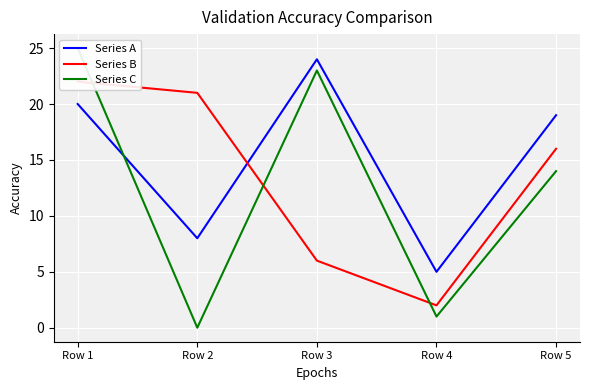

True or false: Series B and Series A intersect in this chart.

True